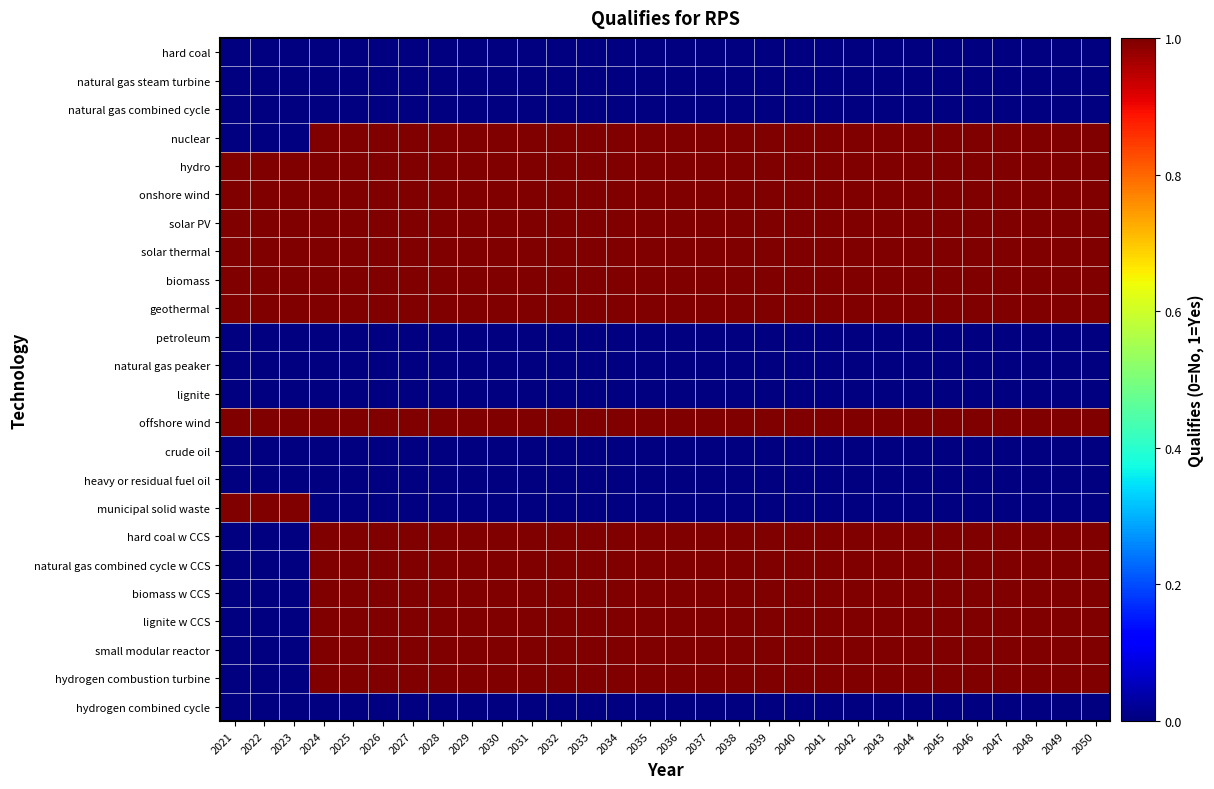

List the series in order of their peak value, lowest first.

hard coal, natural gas steam turbine, natural gas combined cycle, petroleum, natural gas peaker, lignite, crude oil, heavy or residual fuel oil, hydrogen combined cycle, nuclear, hydro, onshore wind, solar PV, solar thermal, biomass, geothermal, offshore wind, municipal solid waste, hard coal w CCS, natural gas combined cycle w CCS, biomass w CCS, lignite w CCS, small modular reactor, hydrogen combustion turbine